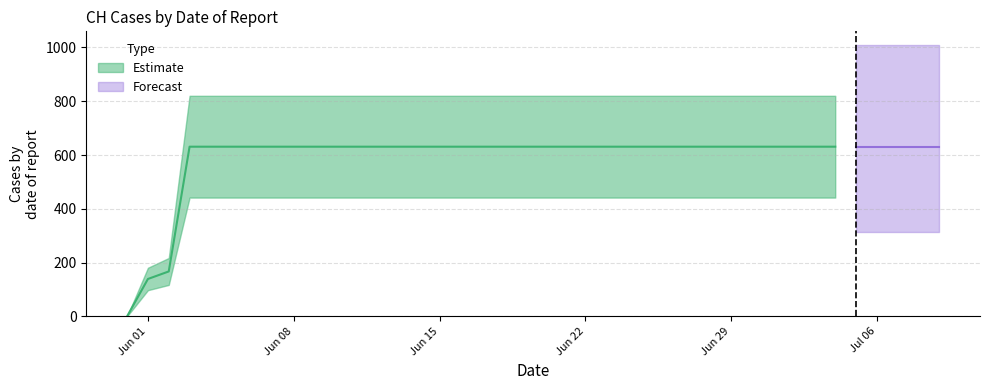

Reading left to right, list all the values displayed in this chart.

0	139	167	631	631	631	631	631	631	631	631	631	631	631	631	631	631	631	631	631	631	631	631	631	631	631	631	631	631	631	631	631	631	631	631	631	631	631	631	631